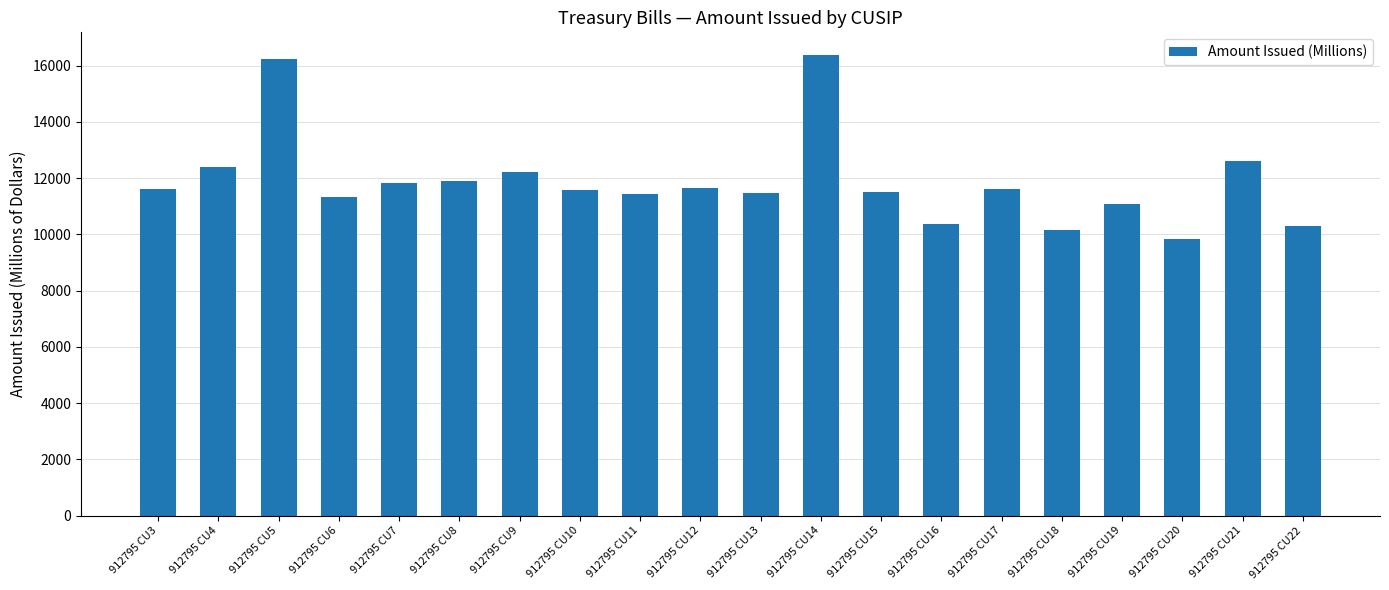

What is the smallest value displayed?

9850